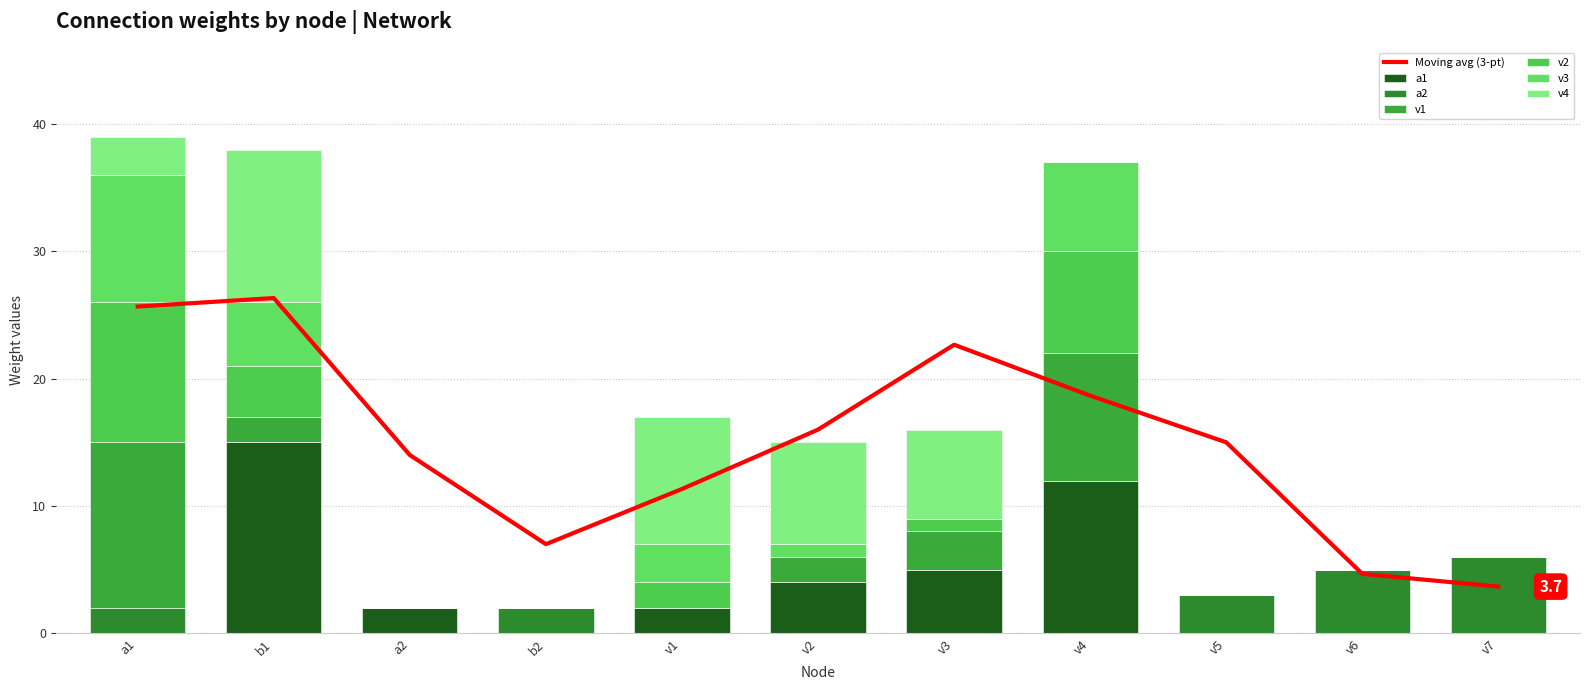

Is it true that v1 equals 3 at v3?

True